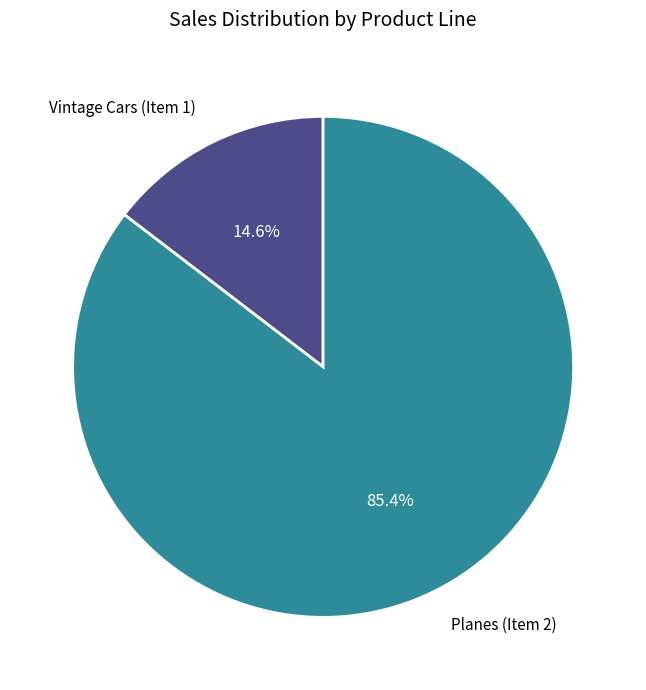

Is there a majority slice in this chart?

Yes